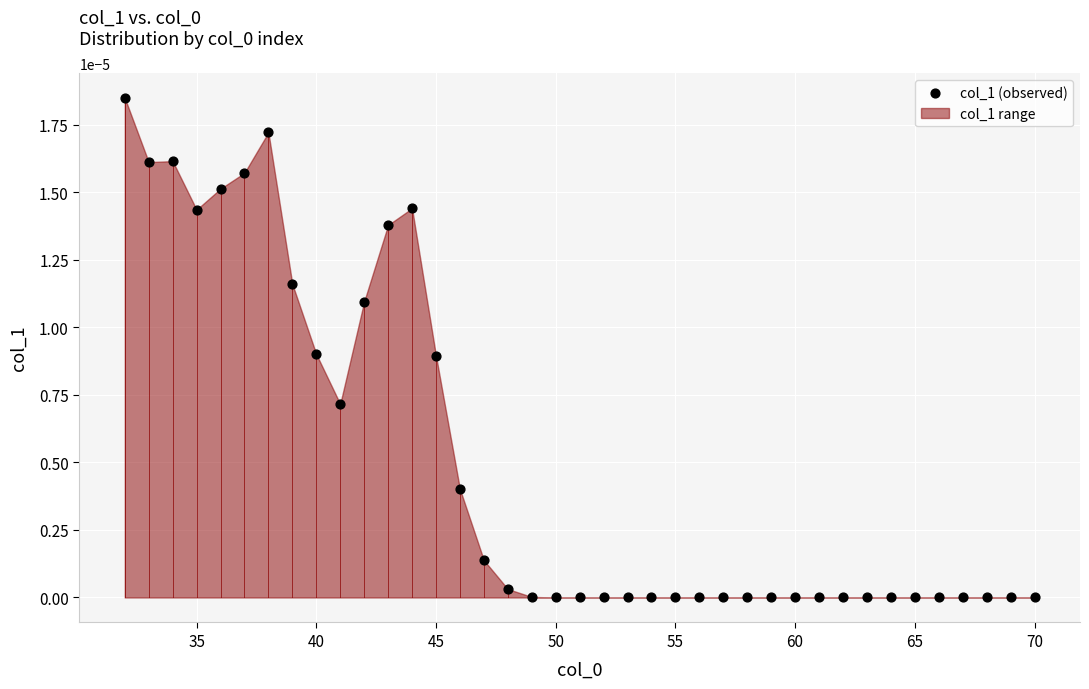

What is the range of X values (max minus min)?

38.0